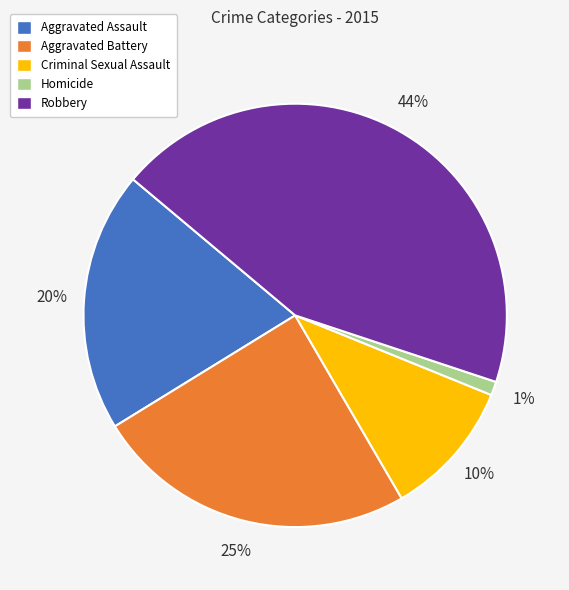

What is the largest slice in the pie chart?

Robbery